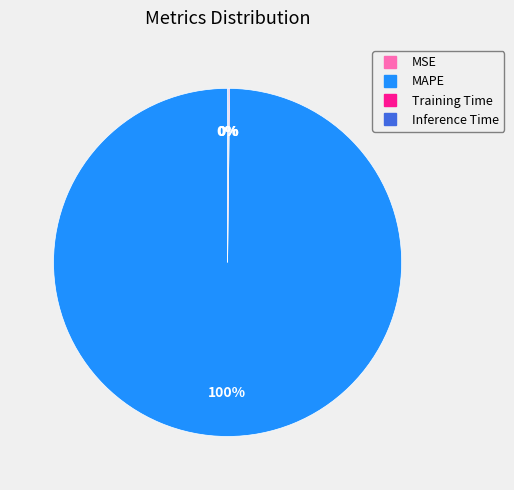

Does any single category account for the majority?

Yes